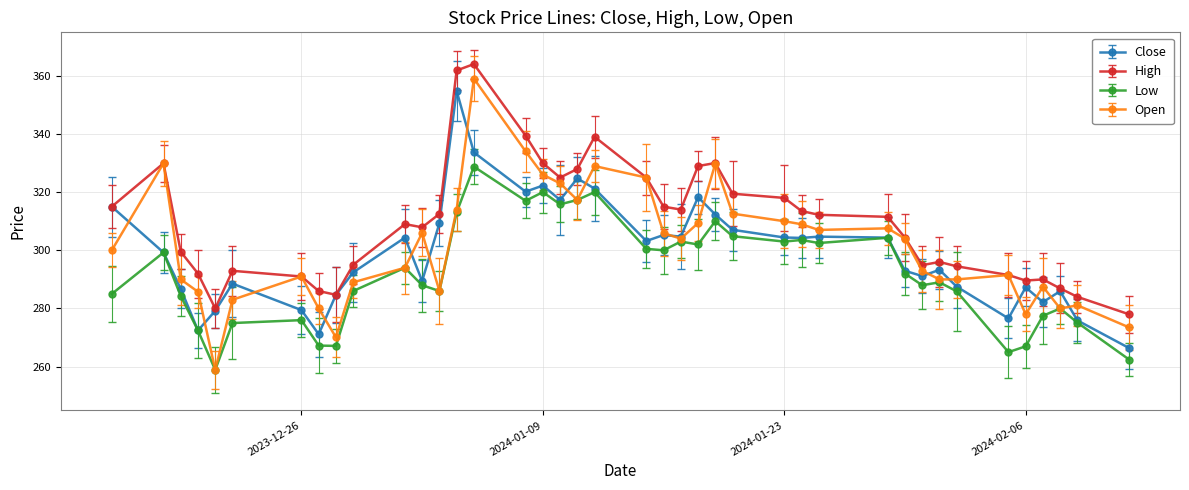

Reading left to right, transcribe all the data shown in this chart.

Close: 2023-12-15=315.0	2023-12-18=299.2	2023-12-19=286.8	2023-12-20=272.4	2023-12-21=279.2	2023-12-22=288.6	2023-12-26=279.4	2023-12-27=271.1	2023-12-28=284.7	2023-12-29=292.4	2024-01-01=304.4	2024-01-02=289.4	2024-01-03=309.3	2024-01-04=354.8	2024-01-05=333.6	2024-01-08=320.1	2024-01-09=322.2	2024-01-10=317.3	2024-01-11=324.7	2024-01-12=321.2	2024-01-15=303.2	2024-01-16=305.2	2024-01-17=304.7	2024-01-18=318.2	2024-01-19=312.3	2024-01-20=307.1	2024-01-23=304.4	2024-01-24=304.2	2024-01-25=304.7	2024-01-29=304.4	2024-01-30=292.9	2024-01-31=291.1	2024-02-01=293.3	2024-02-02=287.5	2024-02-05=276.6	2024-02-06=287.2	2024-02-07=282.2	2024-02-08=285.9	2024-02-09=275.9	2024-02-12=266.4
High: 2023-12-15=315.0	2023-12-18=329.9	2023-12-19=299.5	2023-12-20=292.0	2023-12-21=280.0	2023-12-22=292.9	2023-12-26=291.0	2023-12-27=286.0	2023-12-28=284.7	2023-12-29=295.0	2024-01-01=309.0	2024-01-02=307.9	2024-01-03=312.5	2024-01-04=361.8	2024-01-05=364.0	2024-01-08=339.4	2024-01-09=329.9	2024-01-10=325.0	2024-01-11=327.9	2024-01-12=339.0	2024-01-15=325.0	2024-01-16=315.0	2024-01-17=314.0	2024-01-18=328.9	2024-01-19=330.0	2024-01-20=319.4	2024-01-23=318.0	2024-01-24=313.5	2024-01-25=312.2	2024-01-29=311.5	2024-01-30=304.4	2024-01-31=294.9	2024-02-01=296.0	2024-02-02=294.5	2024-02-05=291.5	2024-02-06=289.6	2024-02-07=290.0	2024-02-08=286.9	2024-02-09=284.0	2024-02-12=278.0
Low: 2023-12-15=285.0	2023-12-18=299.2	2023-12-19=284.3	2023-12-20=272.4	2023-12-21=258.9	2023-12-22=275.0	2023-12-26=276.0	2023-12-27=267.2	2023-12-28=267.1	2023-12-29=286.0	2024-01-01=294.0	2024-01-02=288.0	2024-01-03=286.0	2024-01-04=313.0	2024-01-05=328.8	2024-01-08=317.0	2024-01-09=320.0	2024-01-10=315.8	2024-01-11=317.3	2024-01-12=320.0	2024-01-15=300.5	2024-01-16=300.0	2024-01-17=303.0	2024-01-18=302.0	2024-01-19=310.0	2024-01-20=304.9	2024-01-23=303.0	2024-01-24=303.6	2024-01-25=302.5	2024-01-29=304.3	2024-01-30=292.0	2024-01-31=288.0	2024-02-01=289.0	2024-02-02=285.9	2024-02-05=265.0	2024-02-06=267.0	2024-02-07=277.5	2024-02-08=280.0	2024-02-09=275.1	2024-02-12=262.4
Open: 2023-12-15=300.0	2023-12-18=329.9	2023-12-19=290.0	2023-12-20=285.8	2023-12-21=258.9	2023-12-22=283.0	2023-12-26=291.0	2023-12-27=280.0	2023-12-28=270.1	2023-12-29=289.0	2024-01-01=294.0	2024-01-02=306.0	2024-01-03=286.1	2024-01-04=314.0	2024-01-05=359.0	2024-01-08=334.0	2024-01-09=326.0	2024-01-10=323.0	2024-01-11=317.3	2024-01-12=328.9	2024-01-15=325.0	2024-01-16=305.9	2024-01-17=304.0	2024-01-18=309.4	2024-01-19=329.8	2024-01-20=312.6	2024-01-23=310.0	2024-01-24=308.9	2024-01-25=307.0	2024-01-29=307.6	2024-01-30=304.0	2024-01-31=292.9	2024-02-01=290.0	2024-02-02=290.0	2024-02-05=291.5	2024-02-06=278.0	2024-02-07=287.5	2024-02-08=280.0	2024-02-09=281.1	2024-02-12=273.5